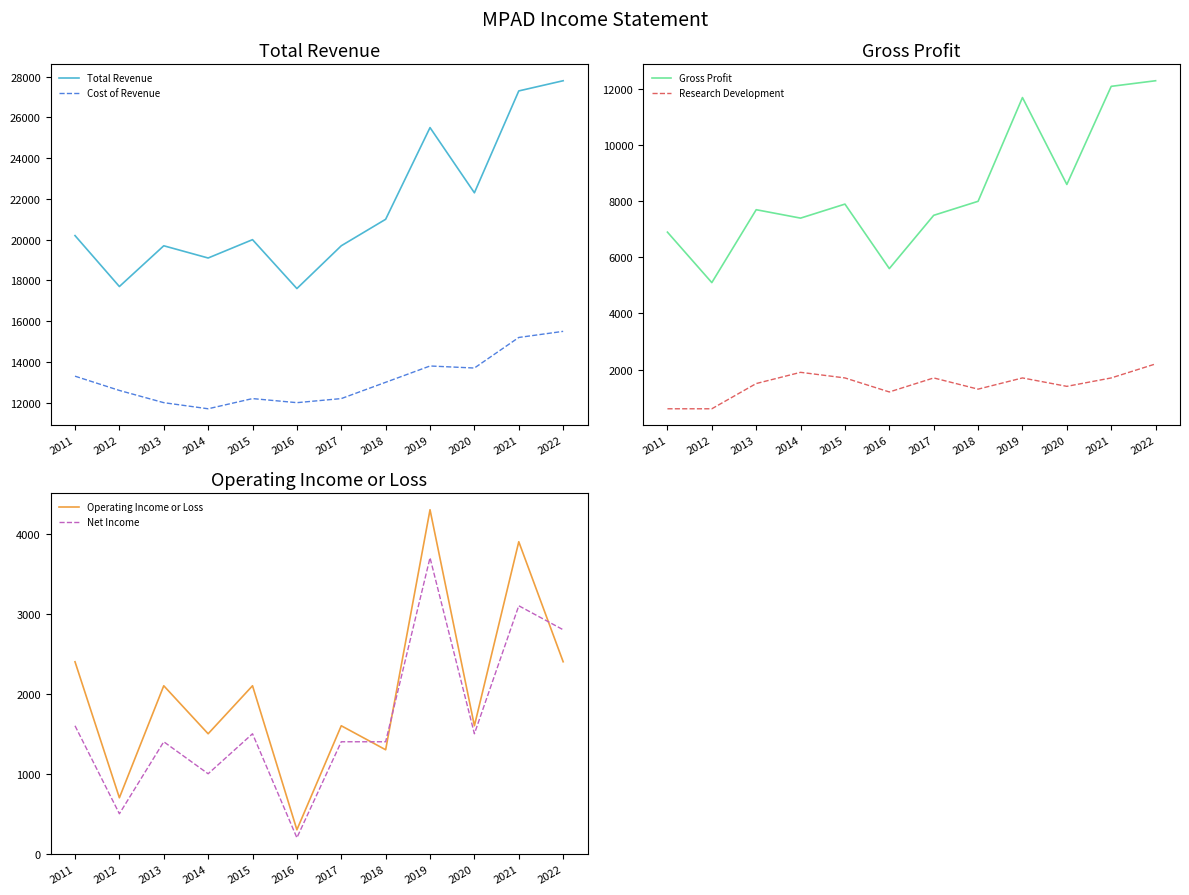

Which series has the largest range (max minus min)?

Total Revenue